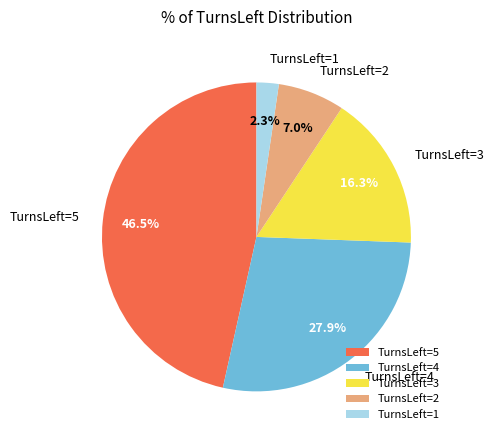

To the nearest percent, what portion does TurnsLeft=3 represent?

16%